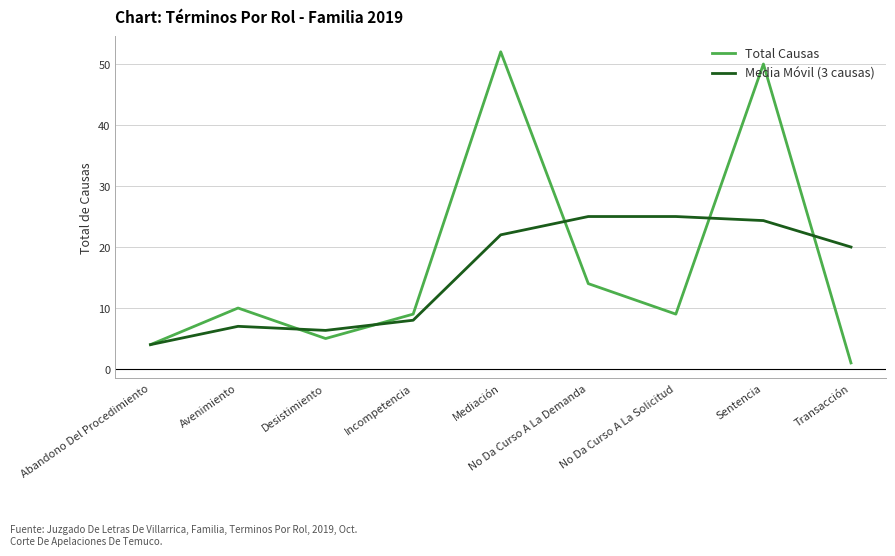

Where does the Media Móvil (3 causas) series first go above 20?

Mediación